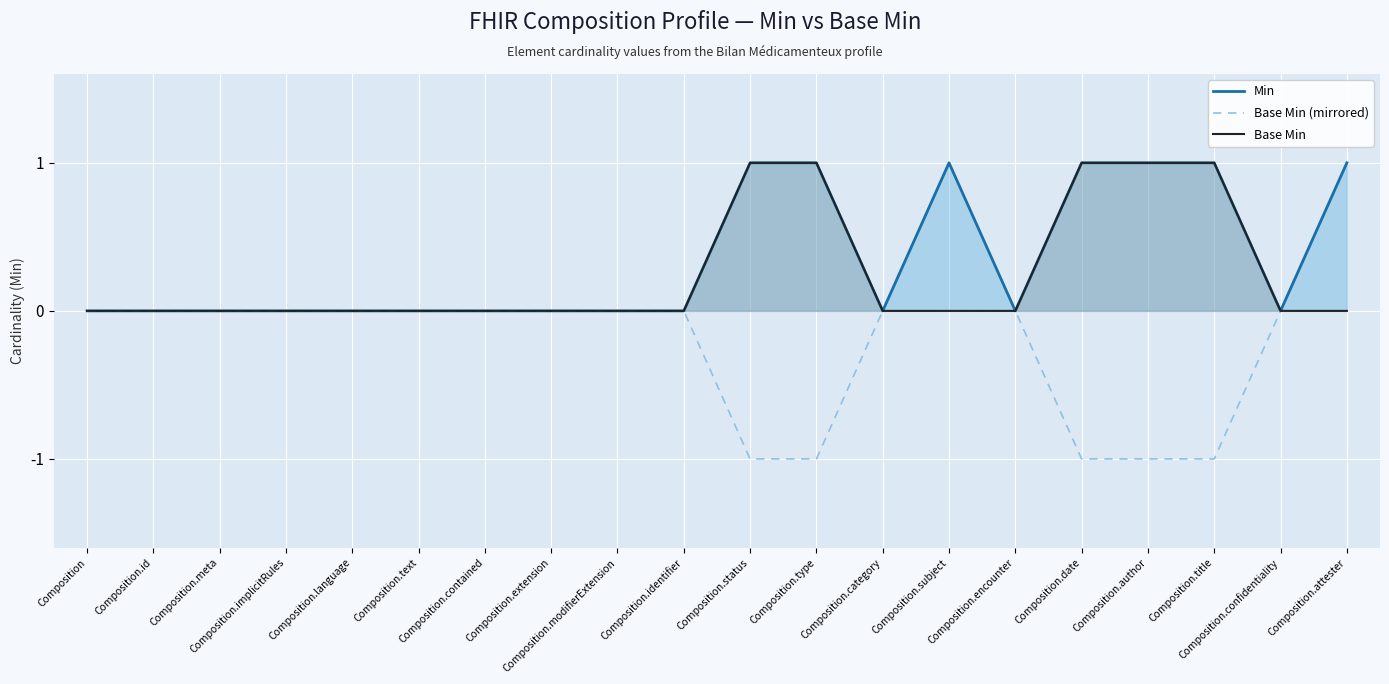

Which label corresponds to the smallest value in the chart?

Composition.status